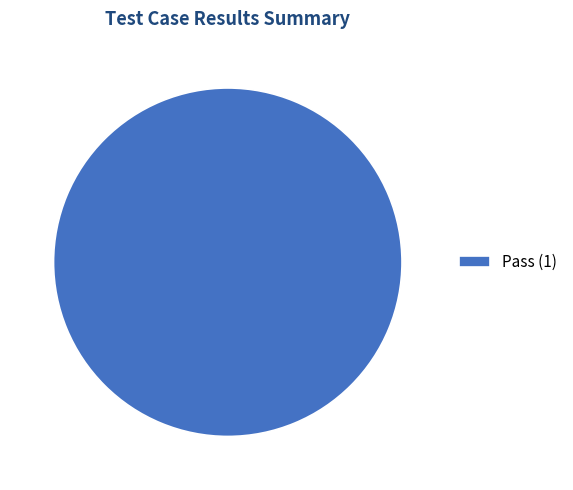

Count the number of slices in the pie.

1